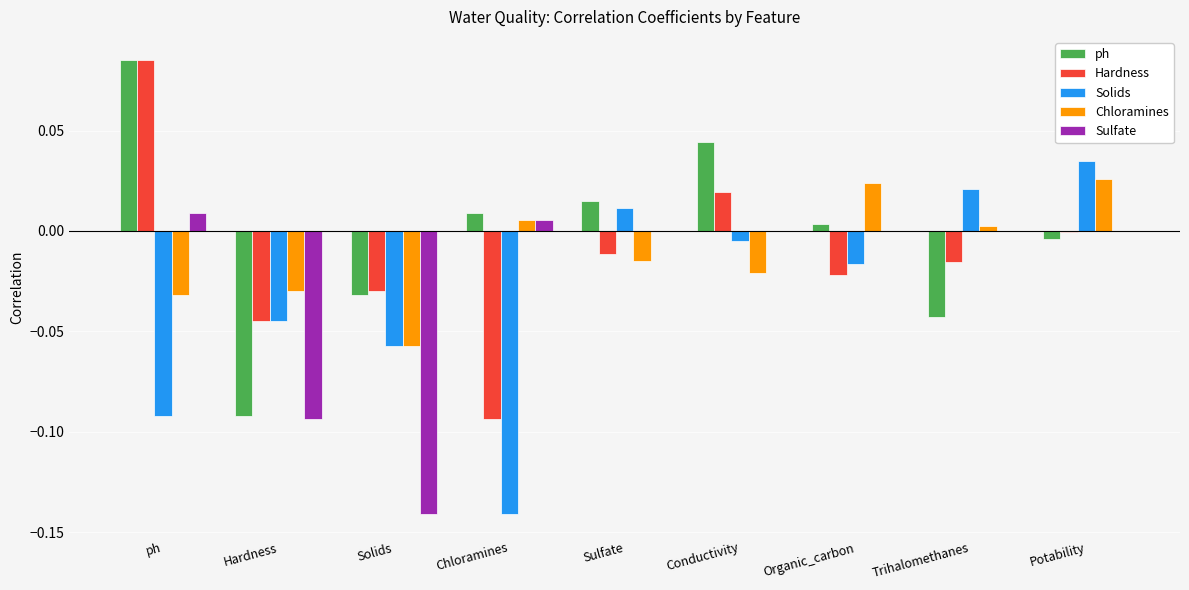

At which label does Solids reach its peak?

Potability